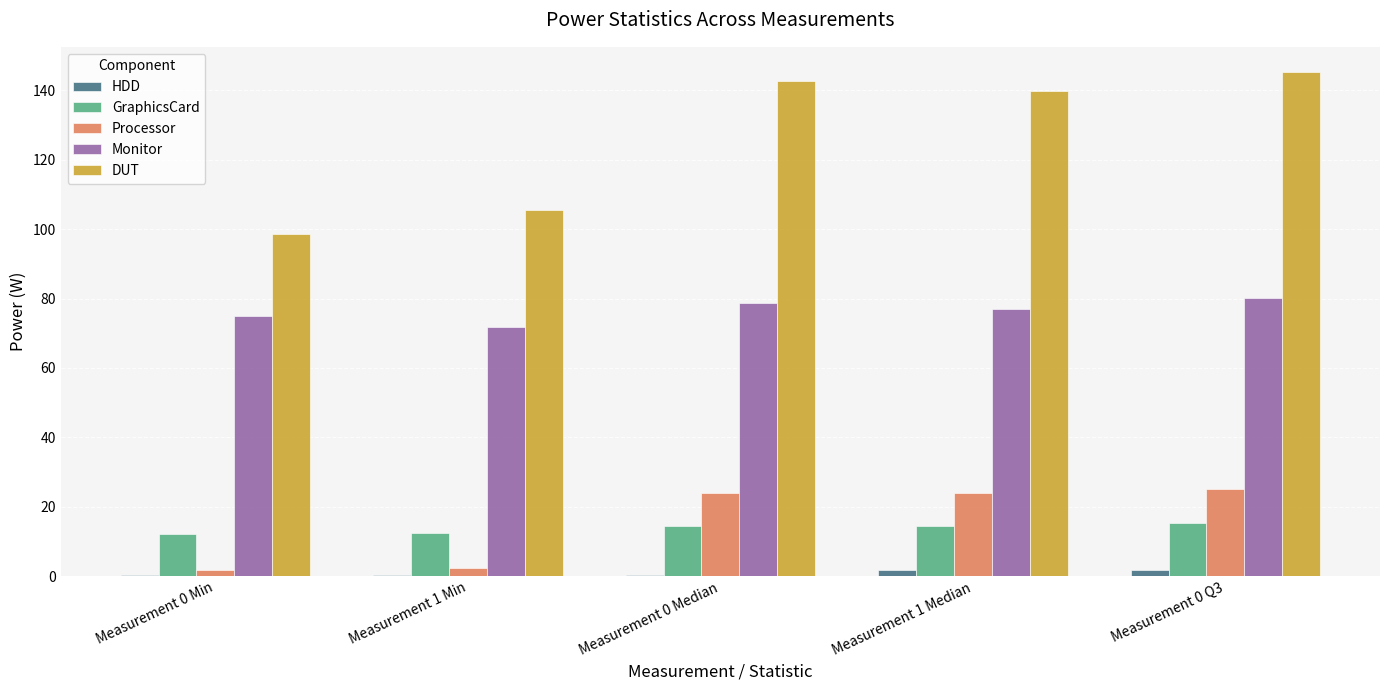

How many values in the Processor series exceed 23?

3